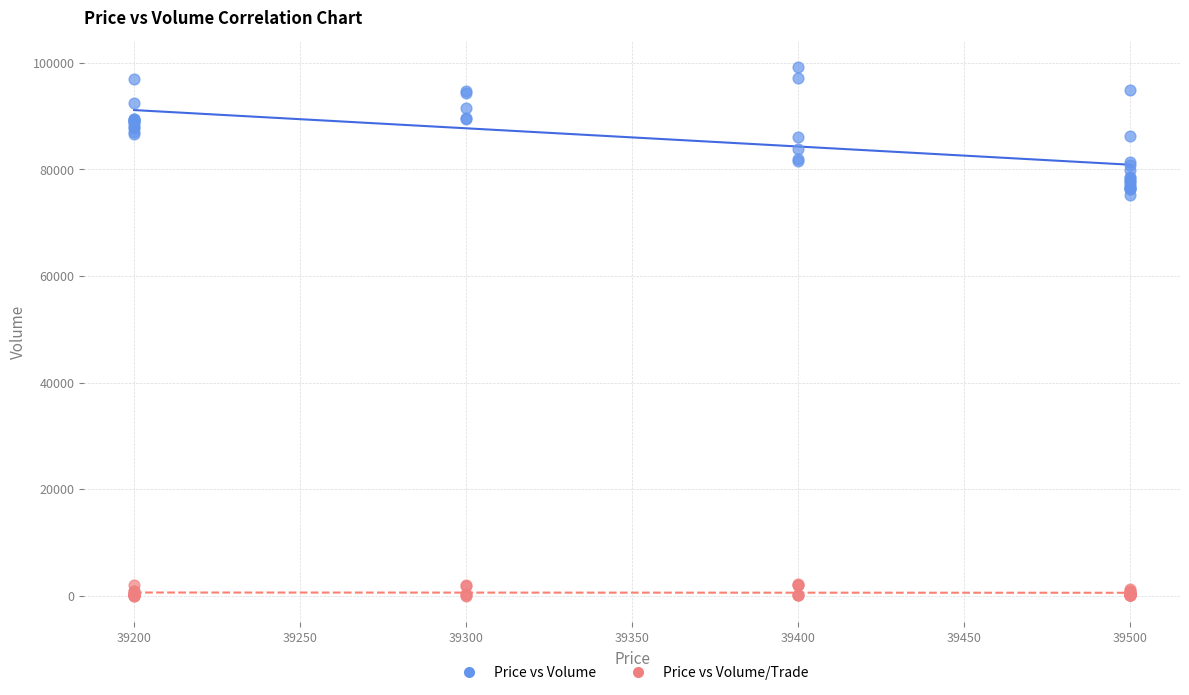

Which series reaches the minimum Y coordinate?

Price vs Volume/Trade